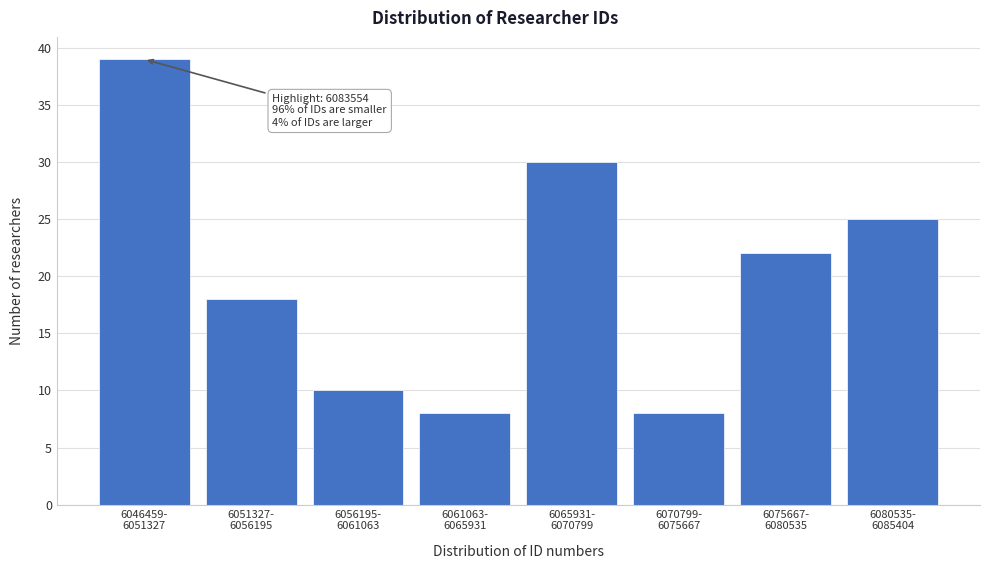

Reading left to right, list all the values displayed in this chart.

39	18	10	8	30	8	22	25